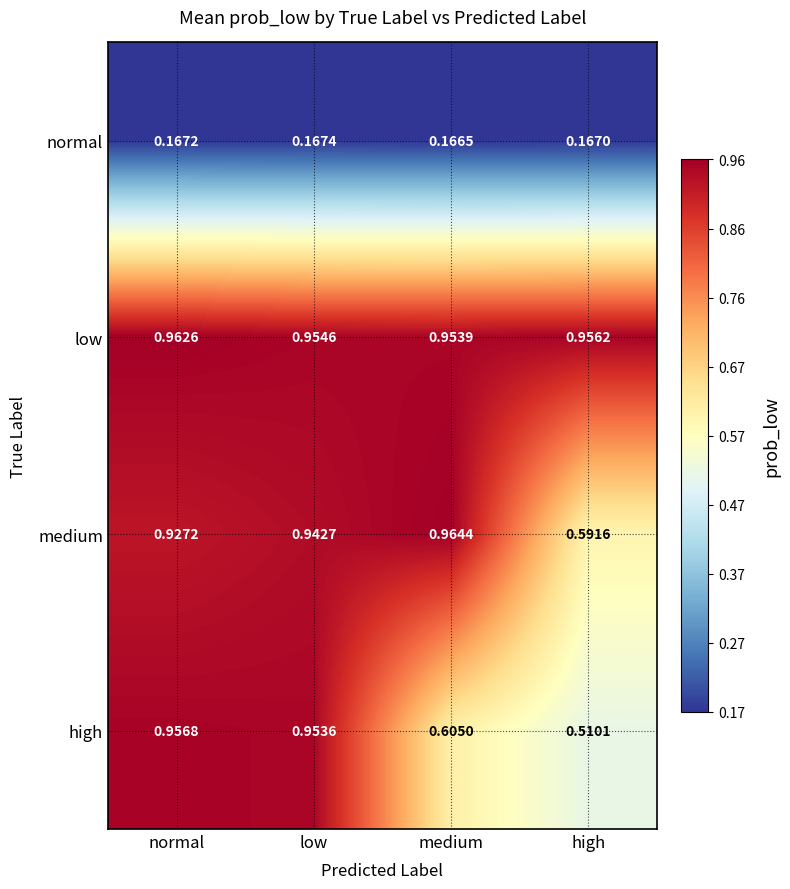

Between low and high, which series saw the biggest shift?

high